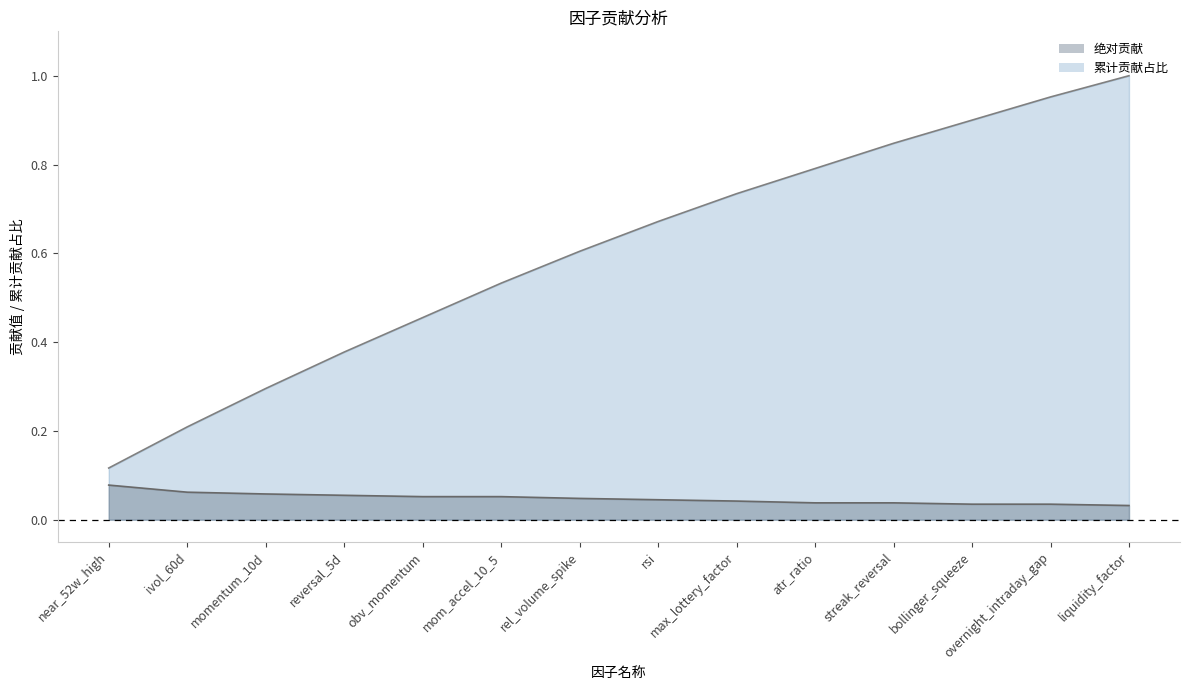

Rank the series by their average value, from highest to lowest.

累计贡献占比, 绝对贡献